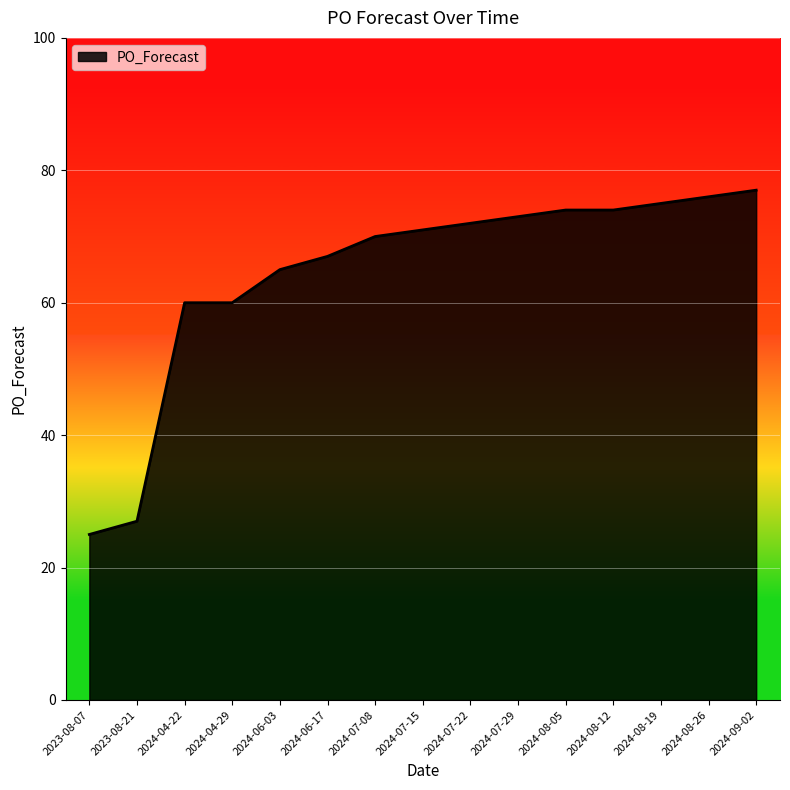

Read the value at 2024-06-17.

67